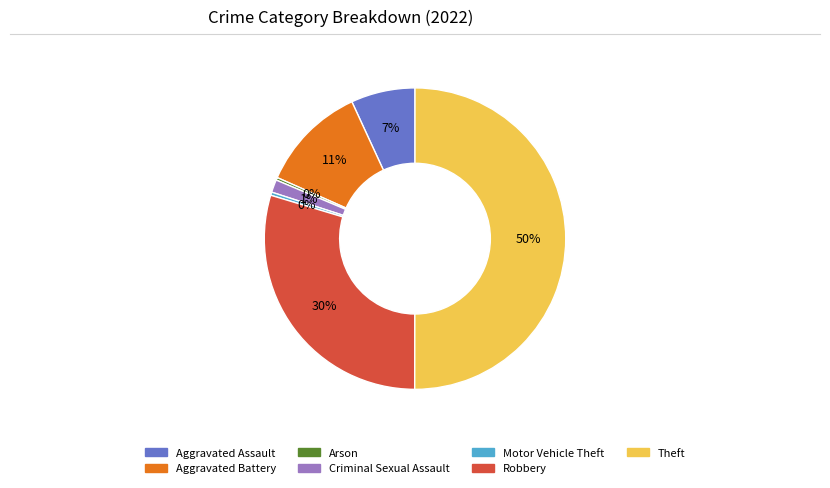

Which slice represents more than half of the pie?

Theft